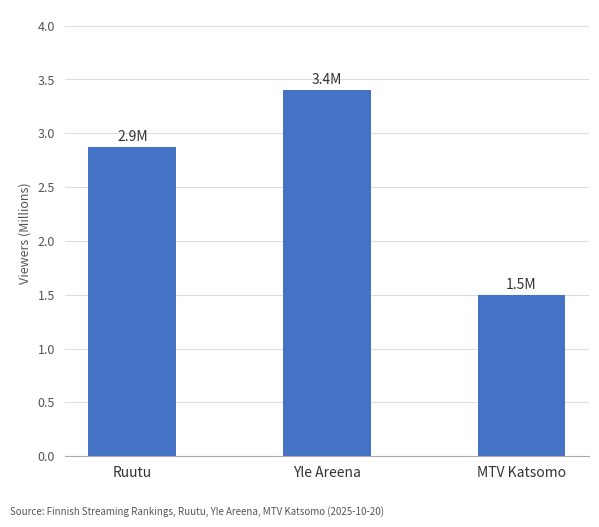

Reading right to left, transcribe all the data shown in this chart.

MTV Katsomo=1499000	Yle Areena=3399000	Ruutu=2869000